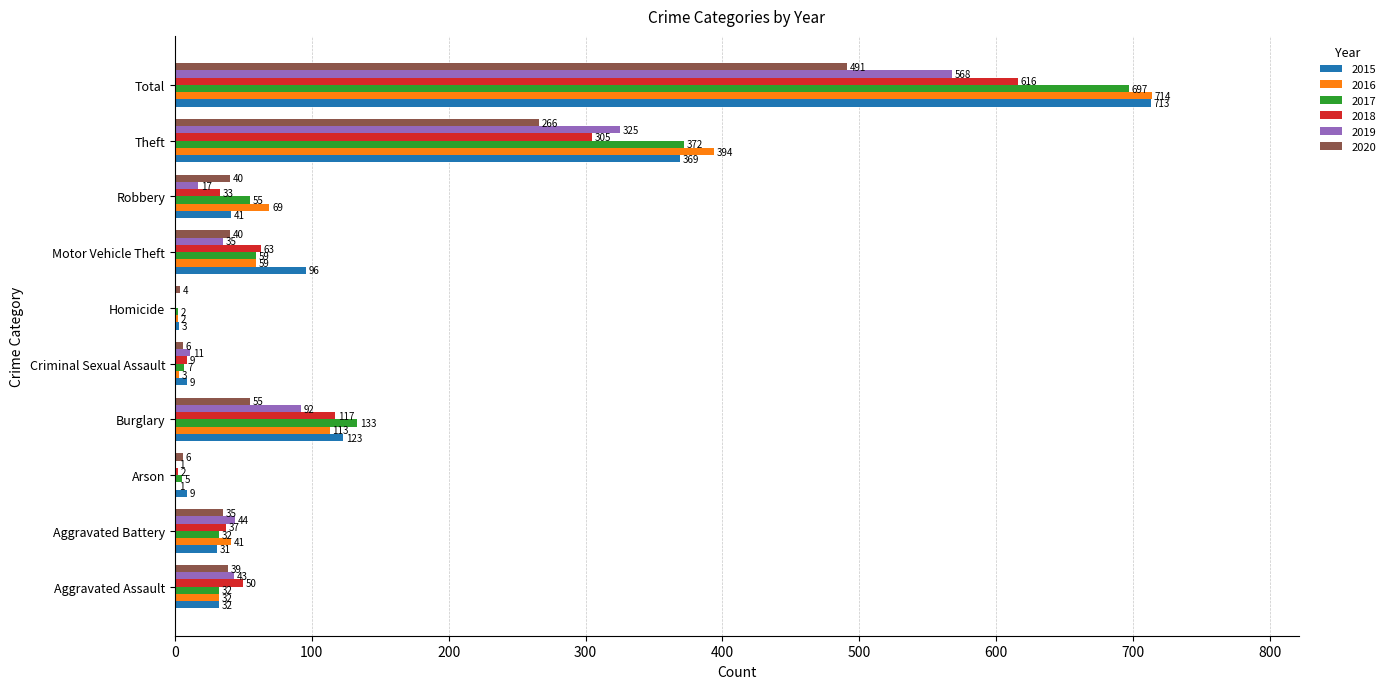

Which series has the largest range (max minus min)?

2016